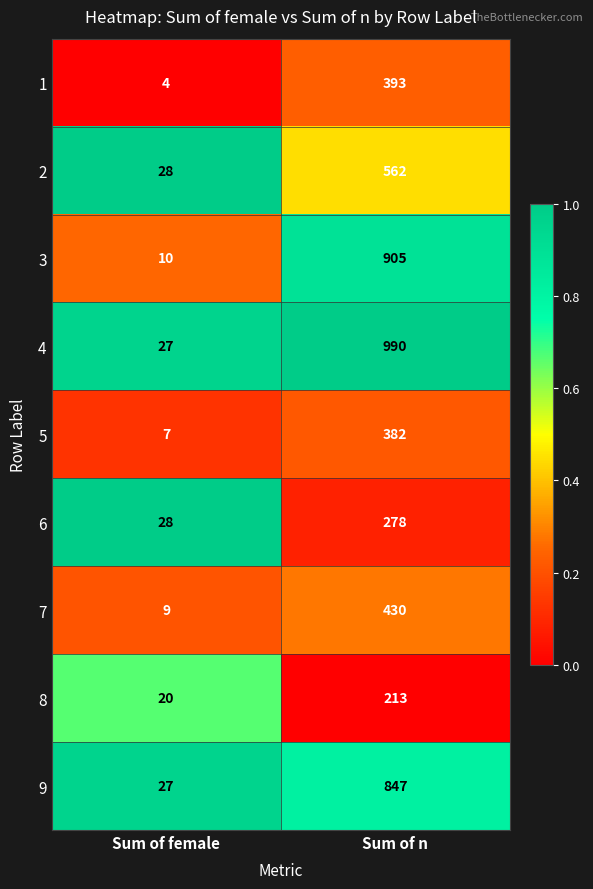

The 1 series shows 4 at Sum of female. True or false?

True